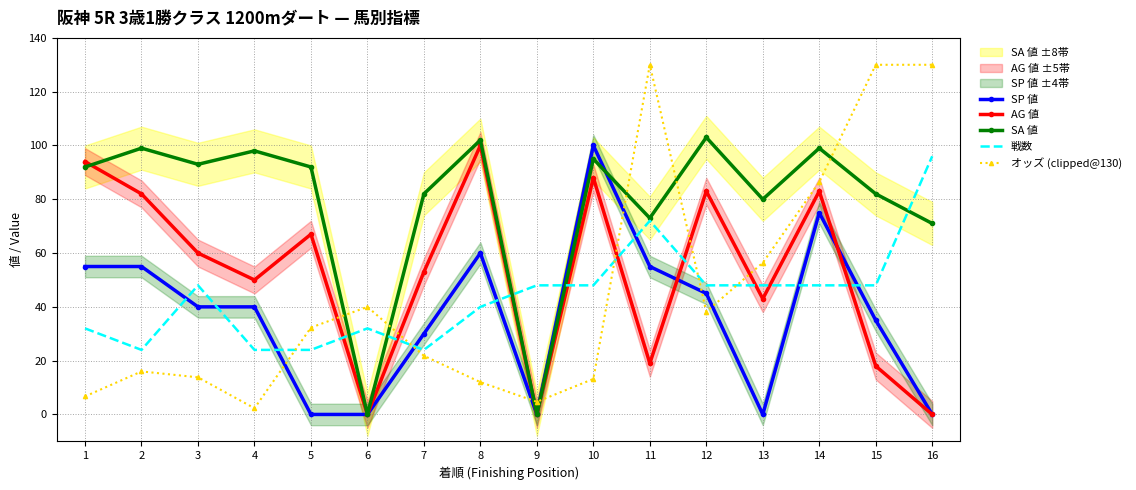

At which category does SA 値 reach its first local valley?

3